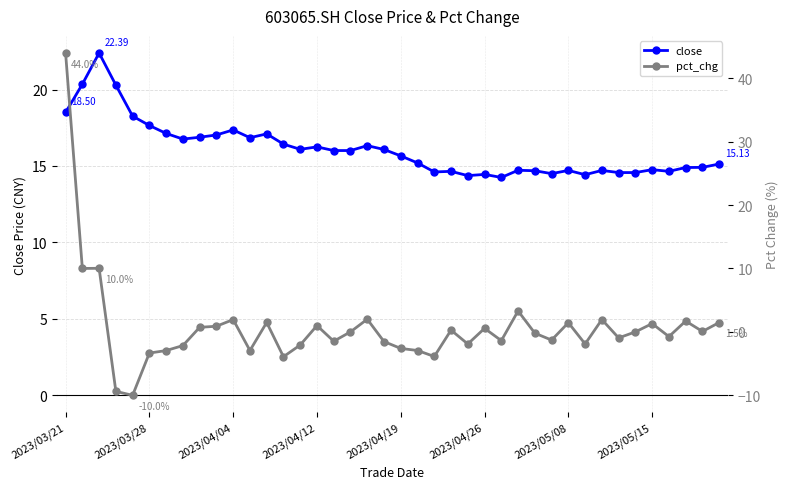

Rank the series at 2023/03/21 from highest to lowest value.

pct_chg, close